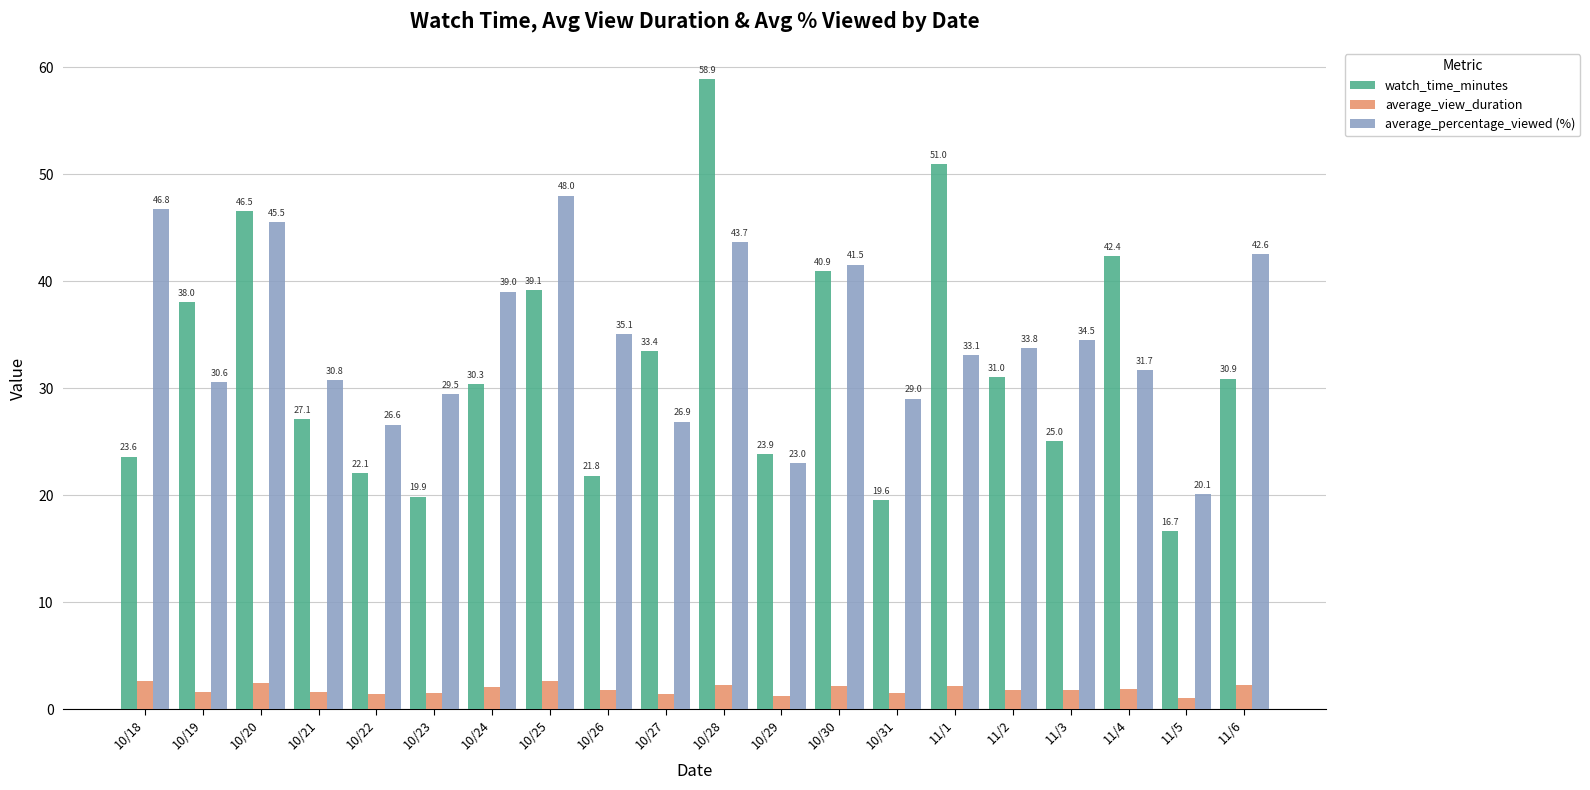

True or false: average_percentage_viewed (%) has a value of 30.8 at 10/21.

True